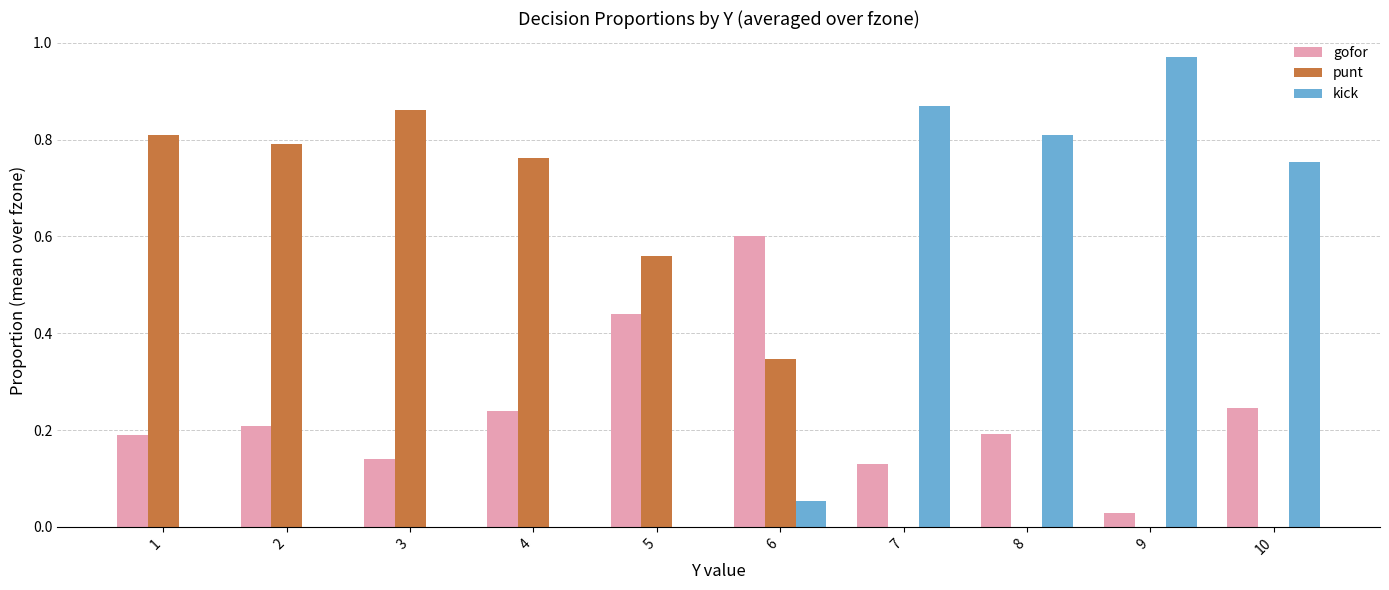

Is the value of gofor at 4 greater than the value of punt at 7?

Yes